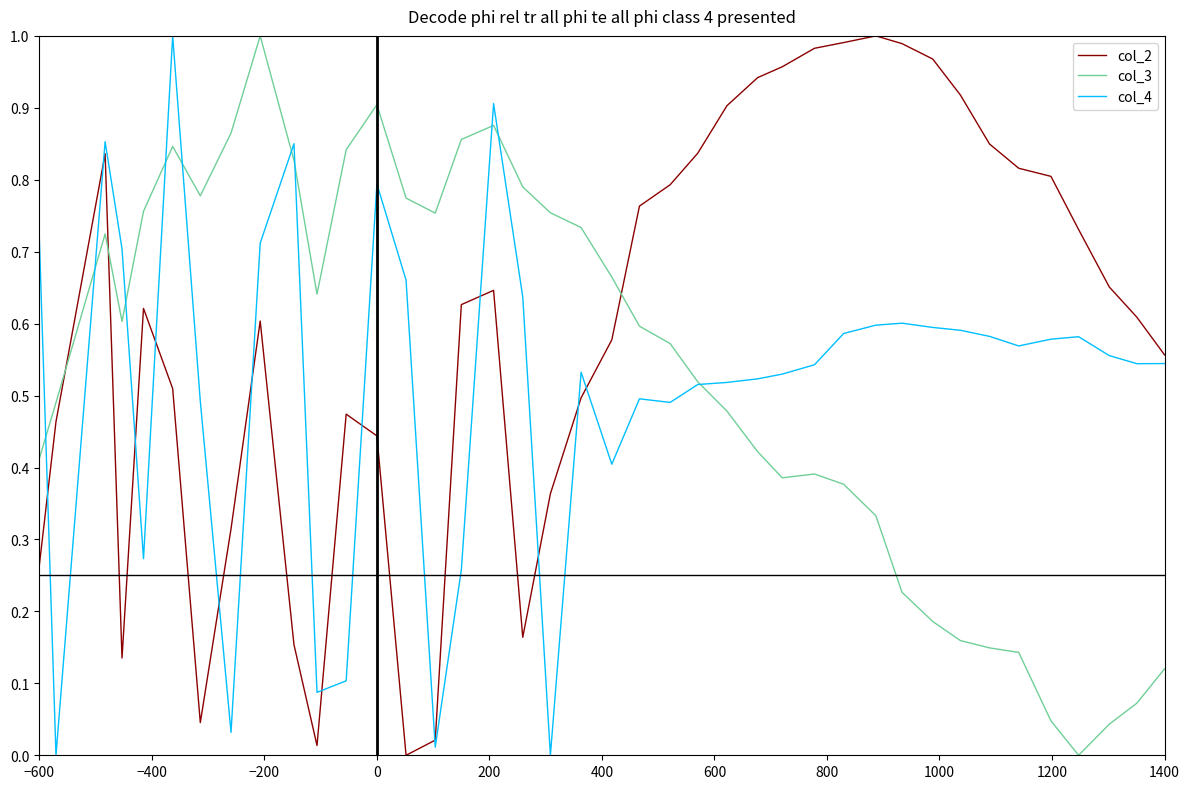

Which series has the largest total across all categories?

col_2